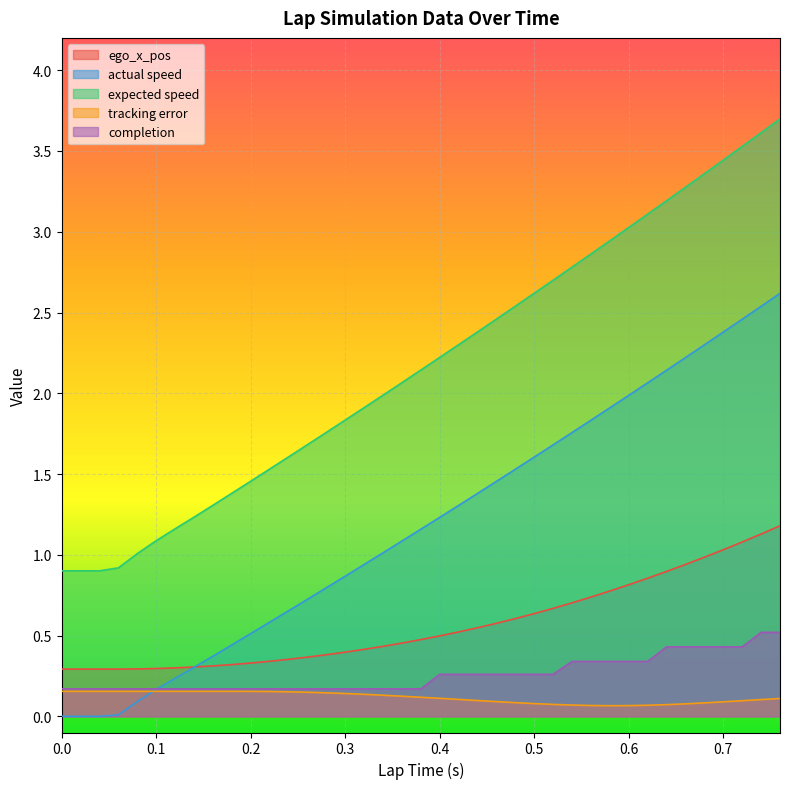

Which series changed the most between 0.02 and 0.28?

expected speed